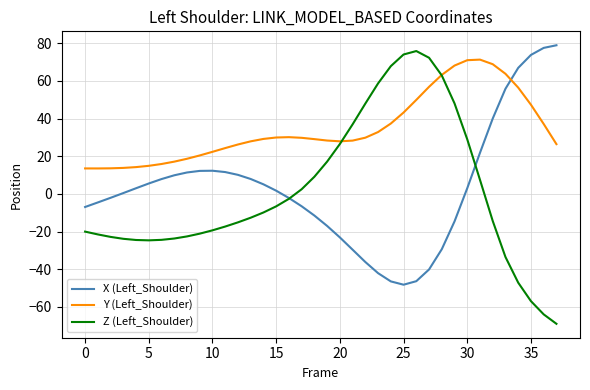

What is the lowest value of the Y (Left_Shoulder) series?

13.5